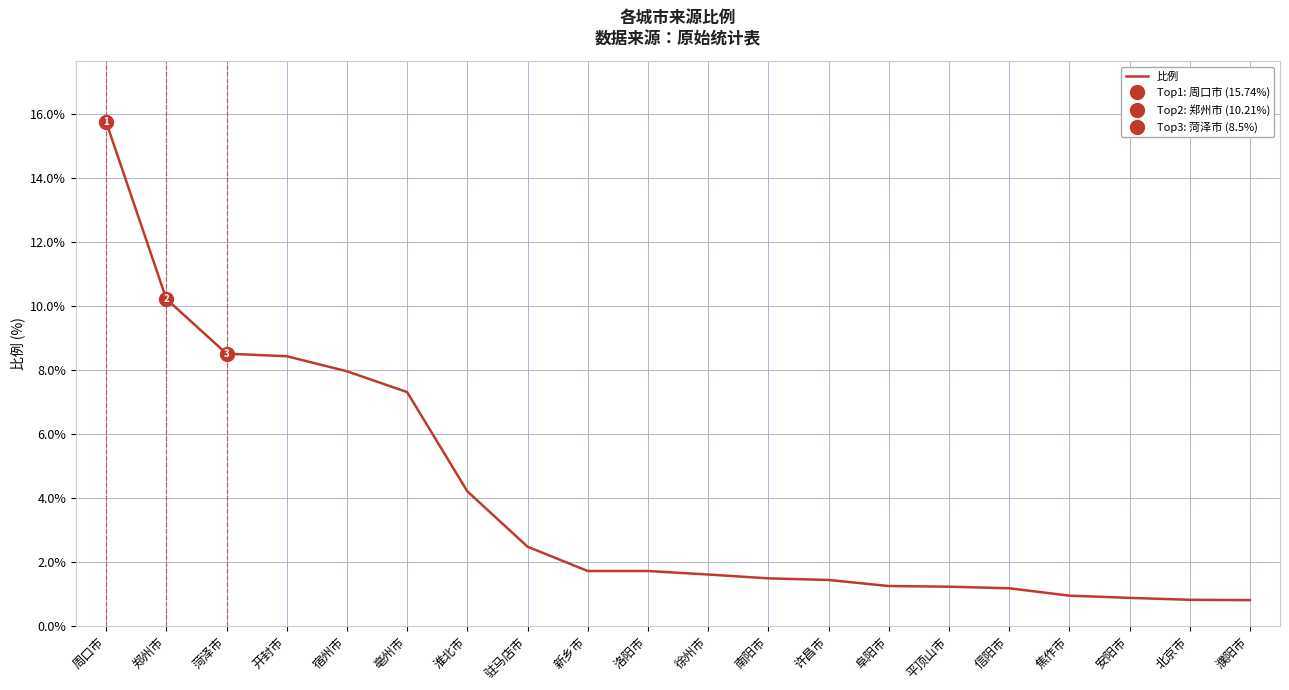

What is the maximum value shown in the chart?

15.7